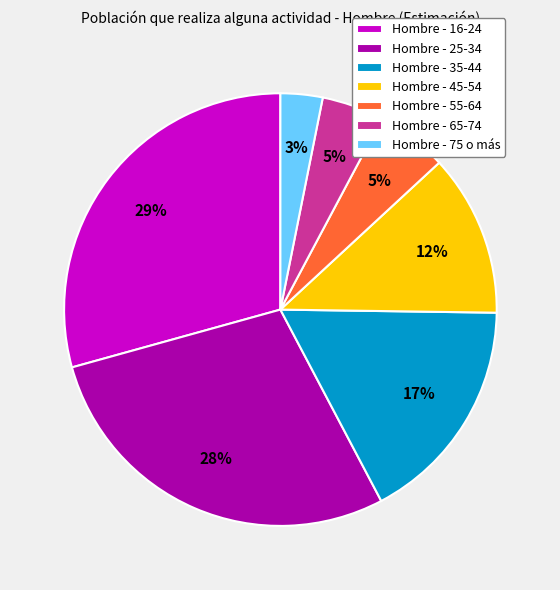

To the nearest percent, what is the average slice percentage?

14%